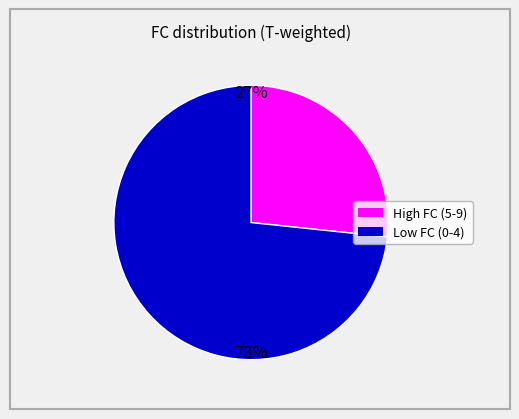

Is there a majority slice in this chart?

Yes